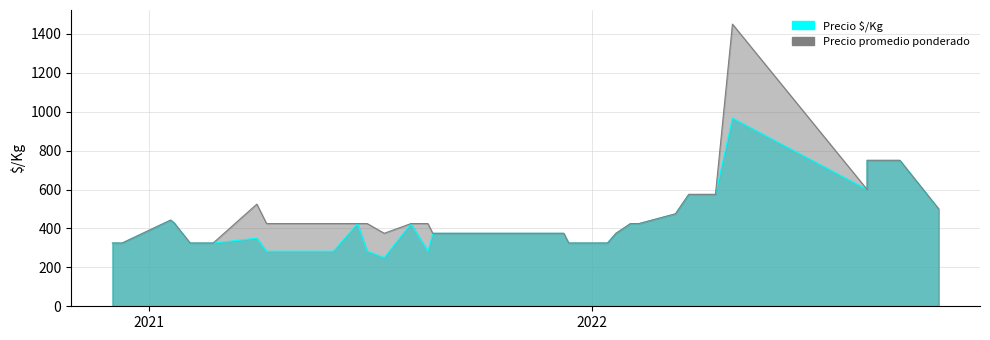

True or false: Precio $/Kg and Precio promedio ponderado intersect in this chart.

False